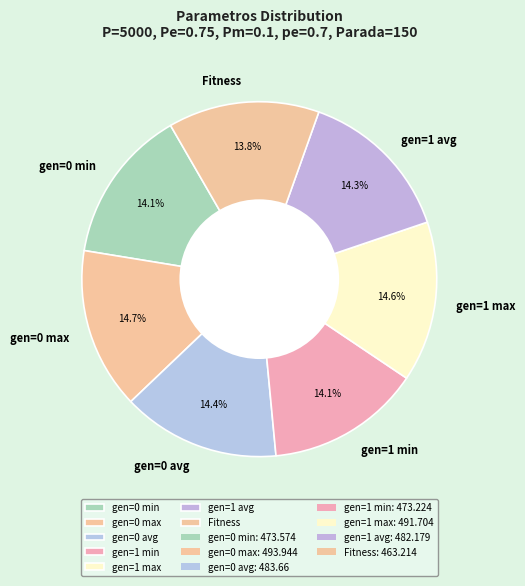

What percentage is the gen=0 avg slice, to the nearest percent?

14%